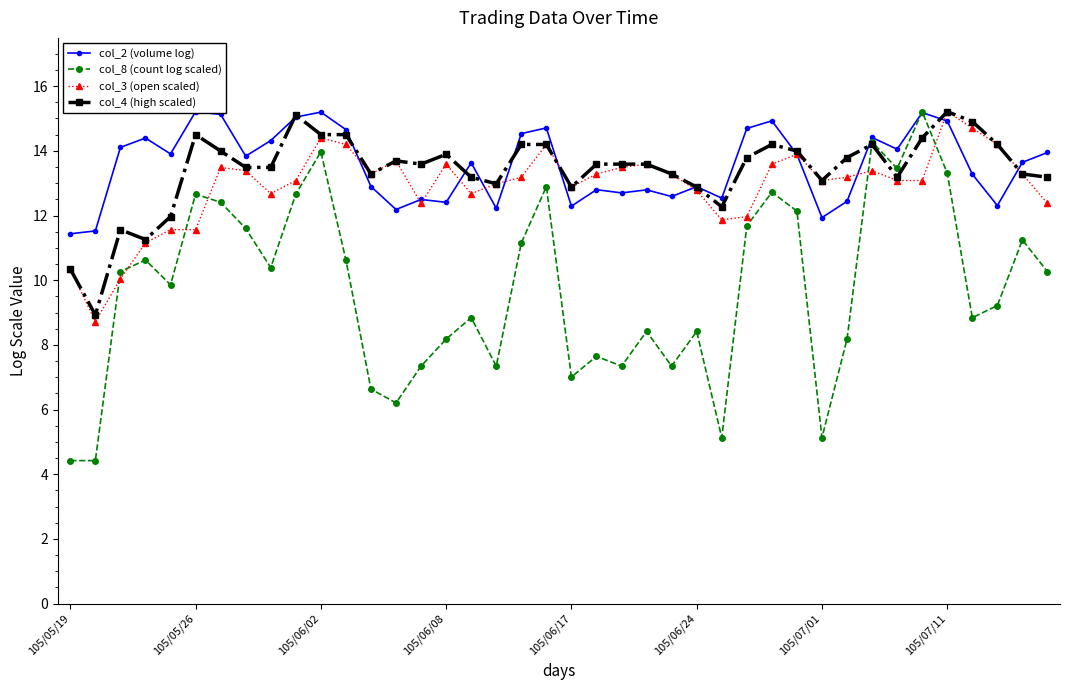

True or false: col_4 (high scaled) and col_3 (open scaled) intersect in this chart.

False